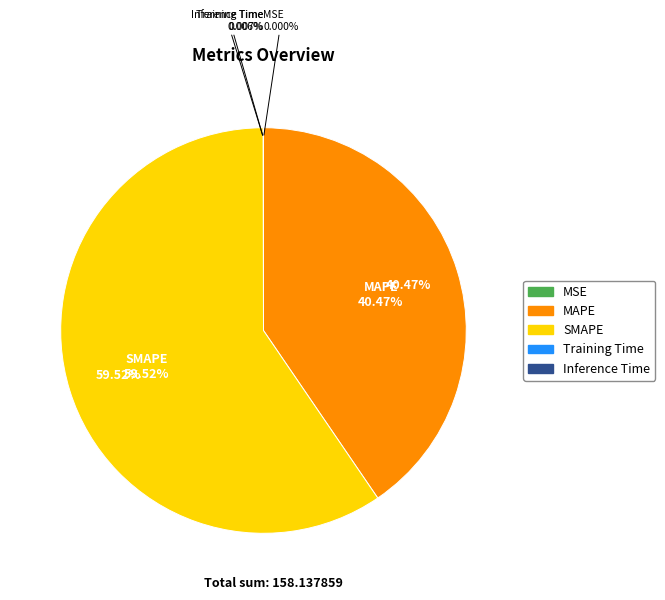

Is there a majority slice in this chart?

Yes